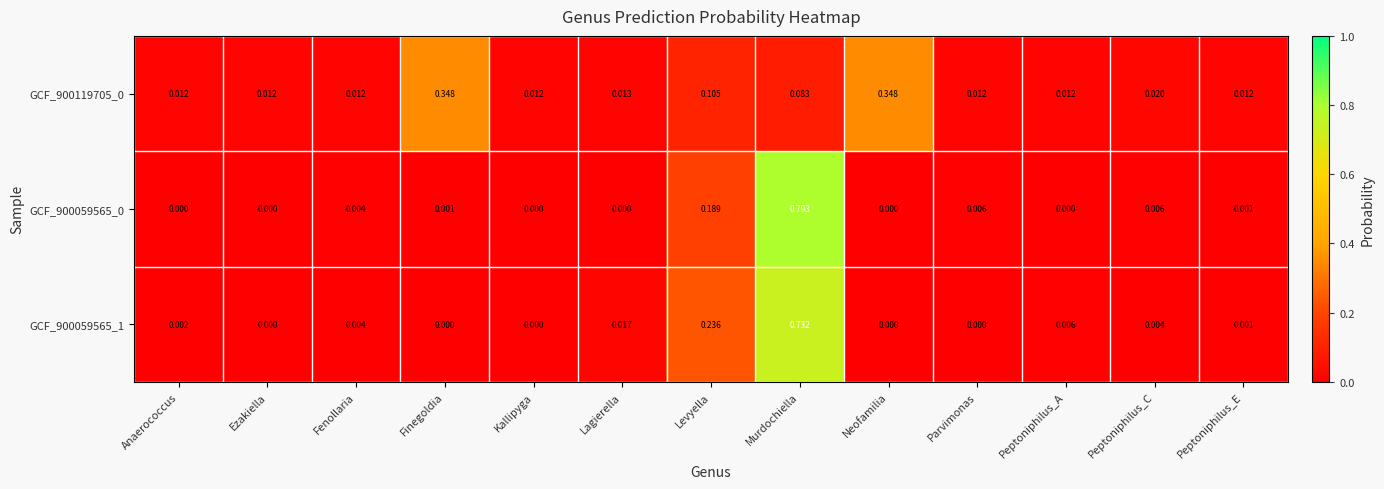

At which category is the sum across all series the highest?

Murdochiella